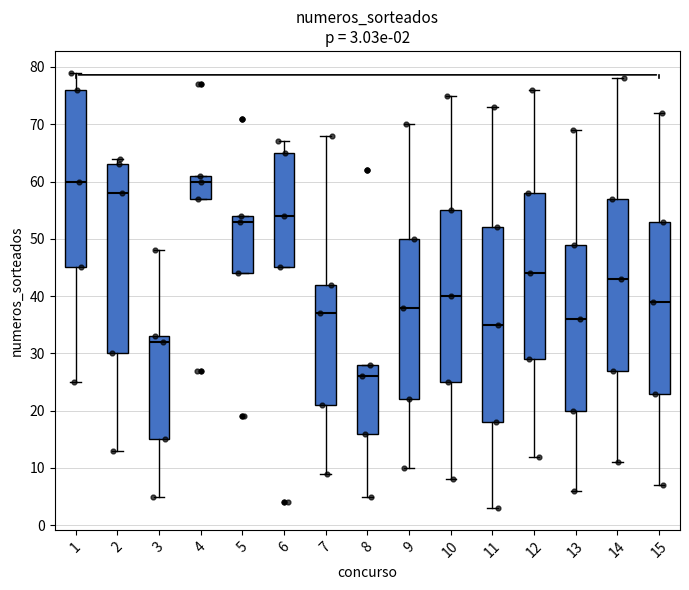

Comparing the boxes themselves (not the whiskers), which one is the tallest?

11